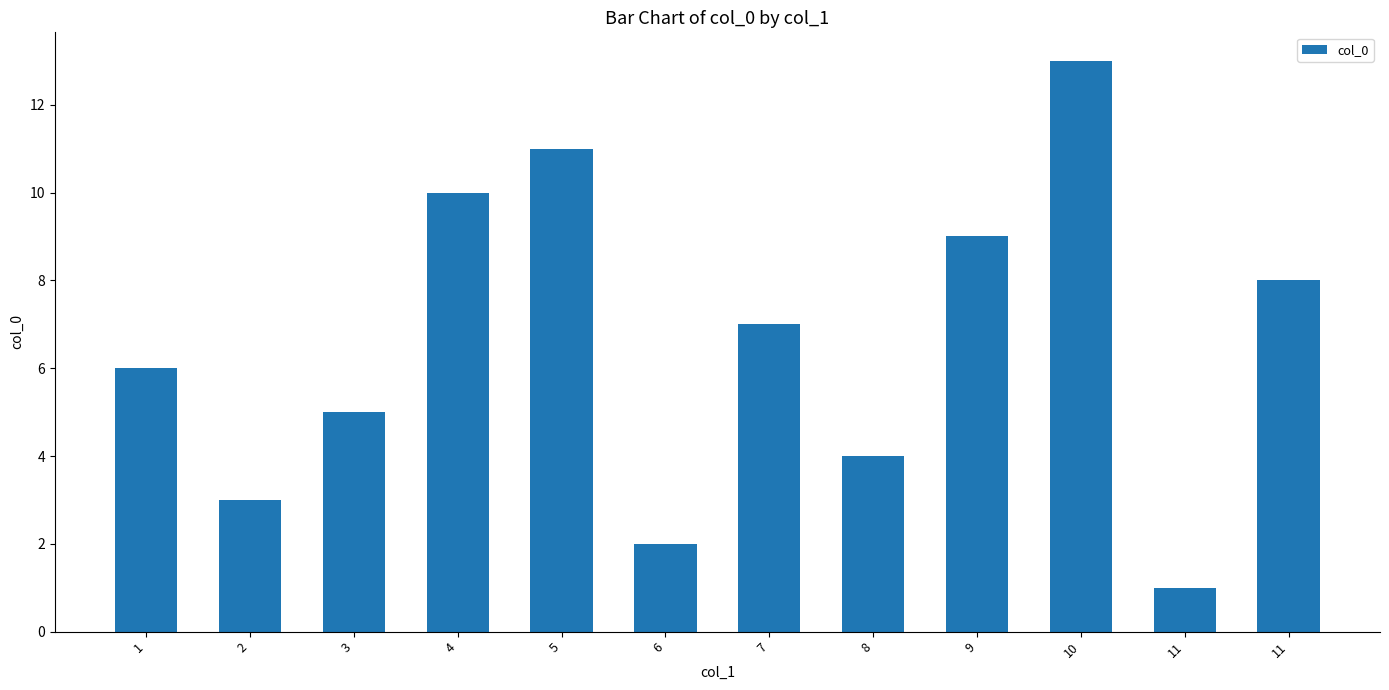

Does the chart contain any negative values?

No